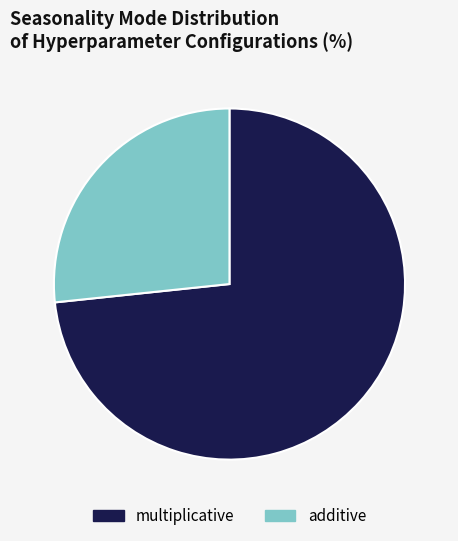

What is the majority slice?

multiplicative